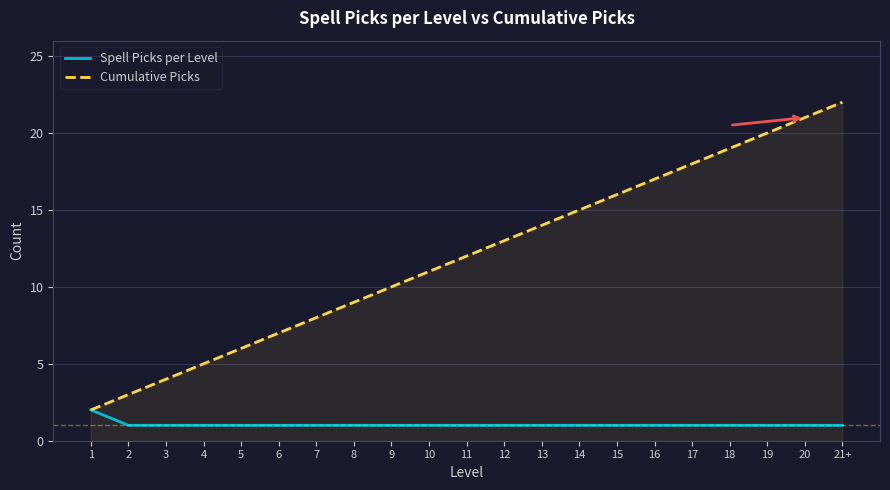

At which category does the chart reach its peak across all series?

21+